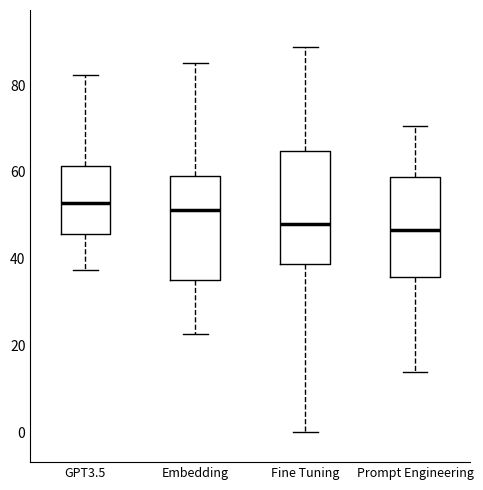

Reading left to right, read every box against the y-axis: the position of its median line, the range the box covers, and the ends of its whiskers. The values are not printed on the chart, so give them approximately, as read against the axis.

GPT3.5: median 52, box 46 to 62, whiskers 38 to 82
Embedding: median 52, box 36 to 60, whiskers 22 to 86
Fine Tuning: median 48, box 38 to 64, whiskers 0 to 88
Prompt Engineering: median 46, box 36 to 58, whiskers 14 to 70